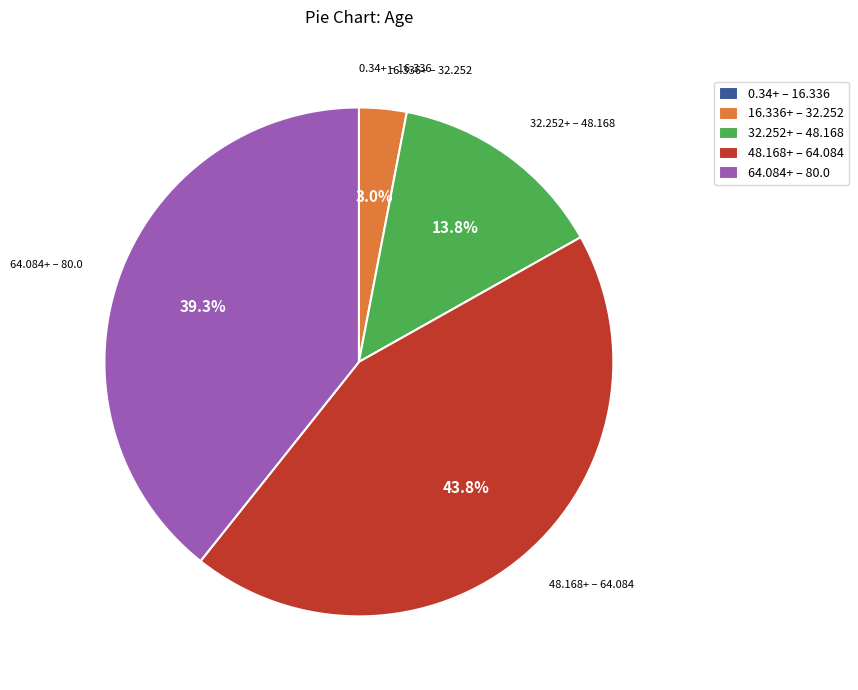

What percentage do 64.084+ – 80.0 and 48.168+ – 64.084 together represent?

83.2%